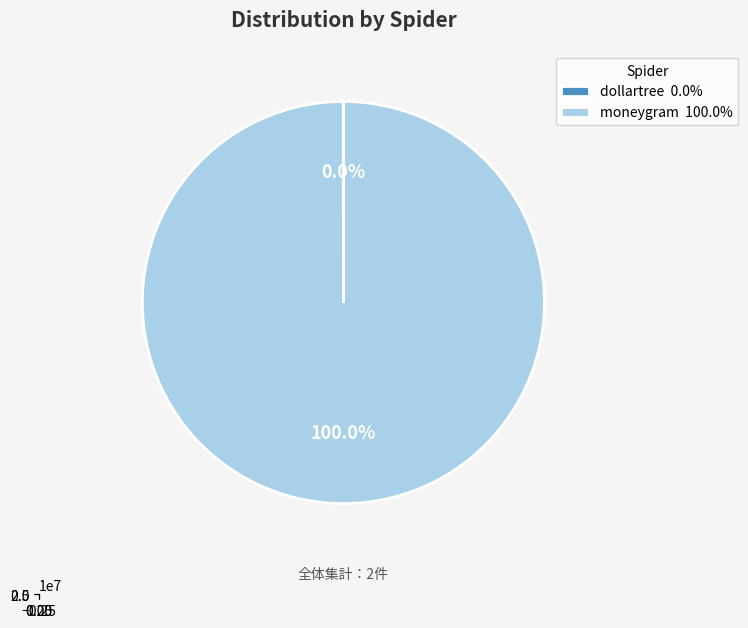

The dollartree slice represents 1% of the pie. True or false?

False